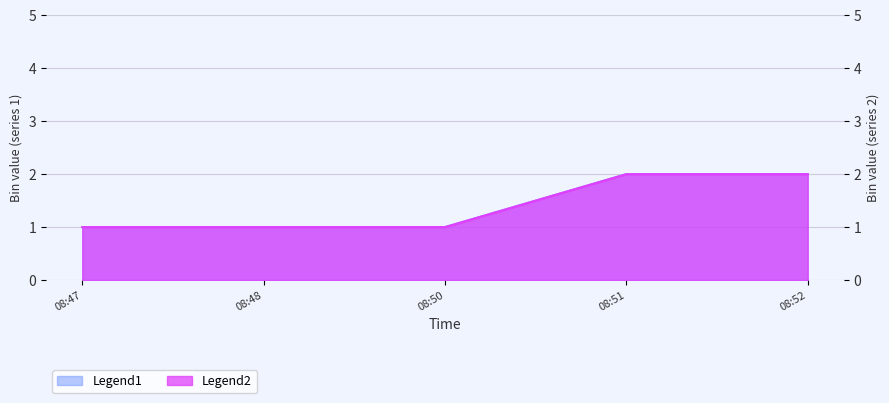

The value of Legend1 at 08:52 is 3. True or false?

False